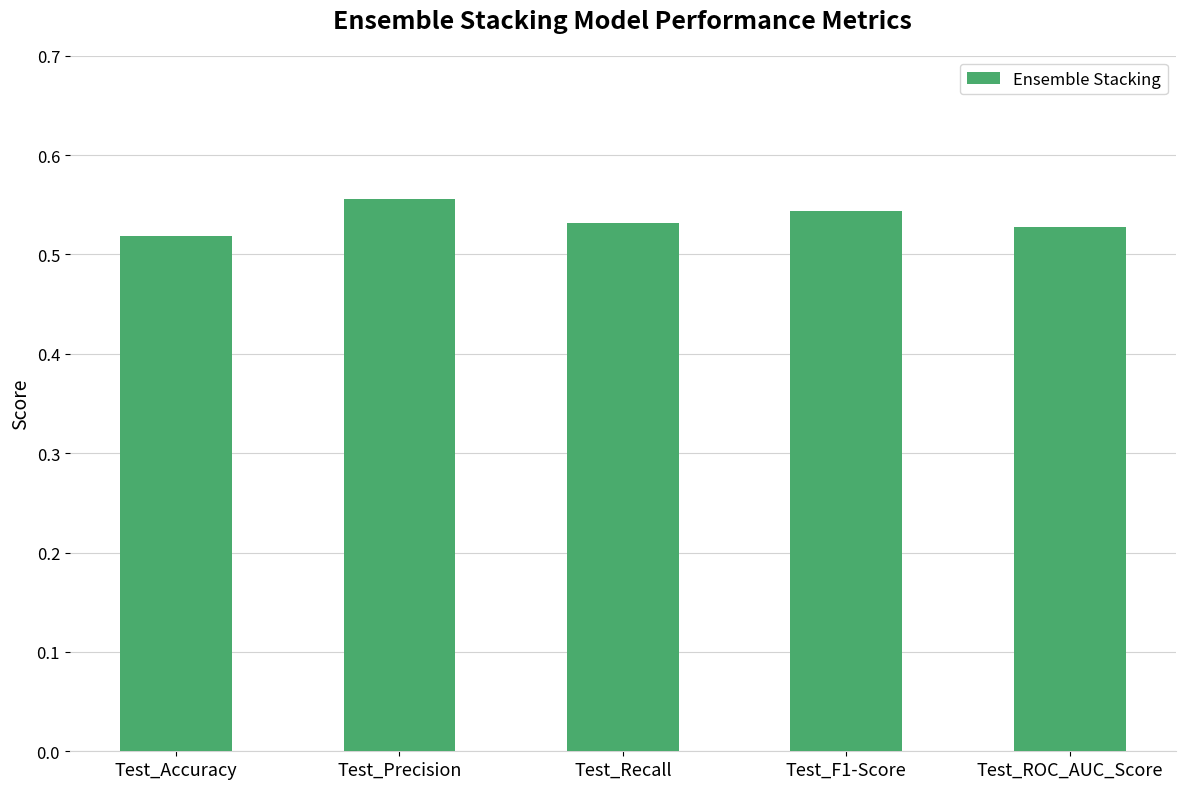

Which has a higher value, Test_ROC_AUC_Score or Test_Precision?

Test_Precision